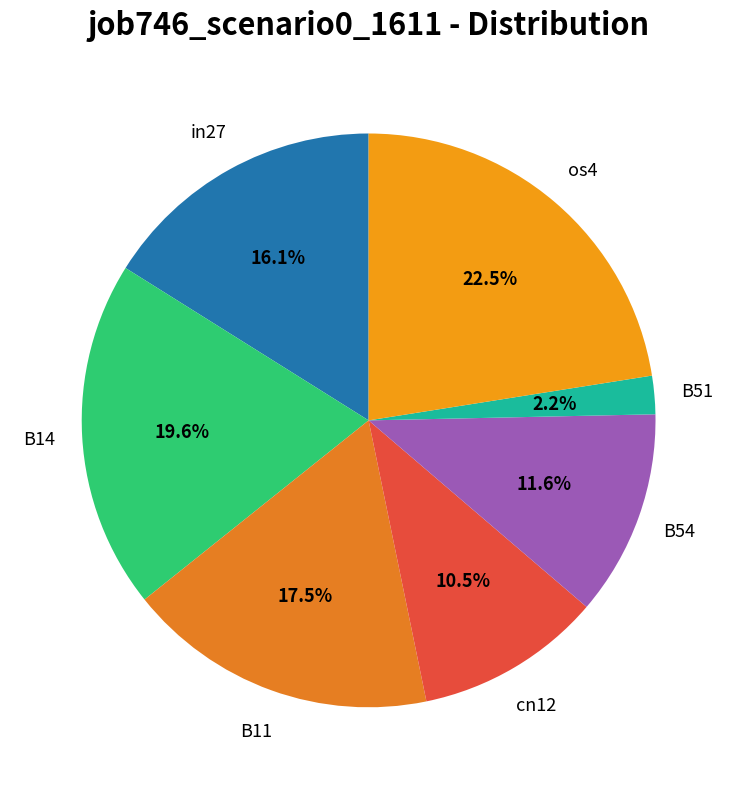

To the nearest percent, what is the difference between the largest and smallest slice percentages?

20%